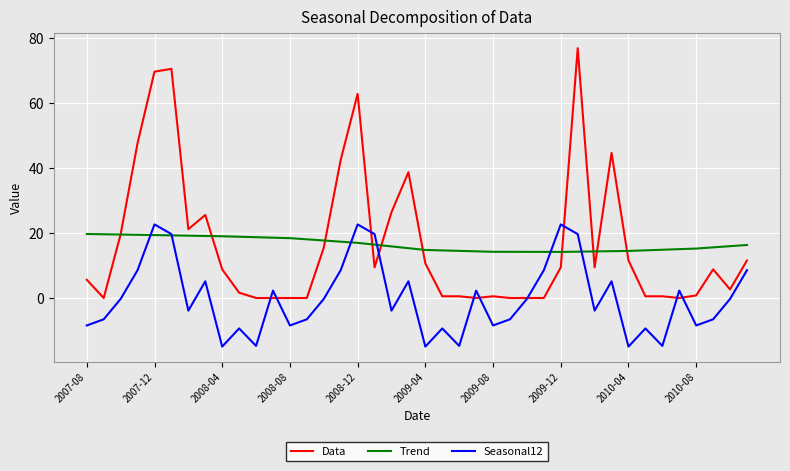

Which series has the widest spread of values?

Data